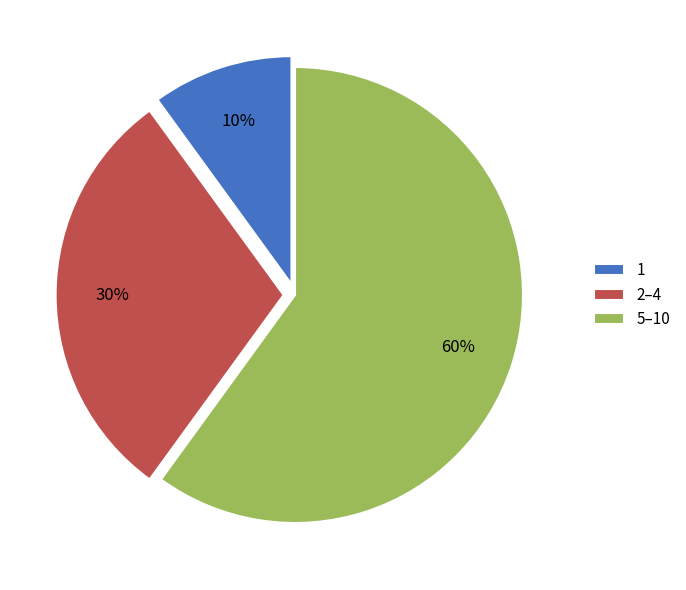

True or false: 2–4 accounts for 30% of the total.

True